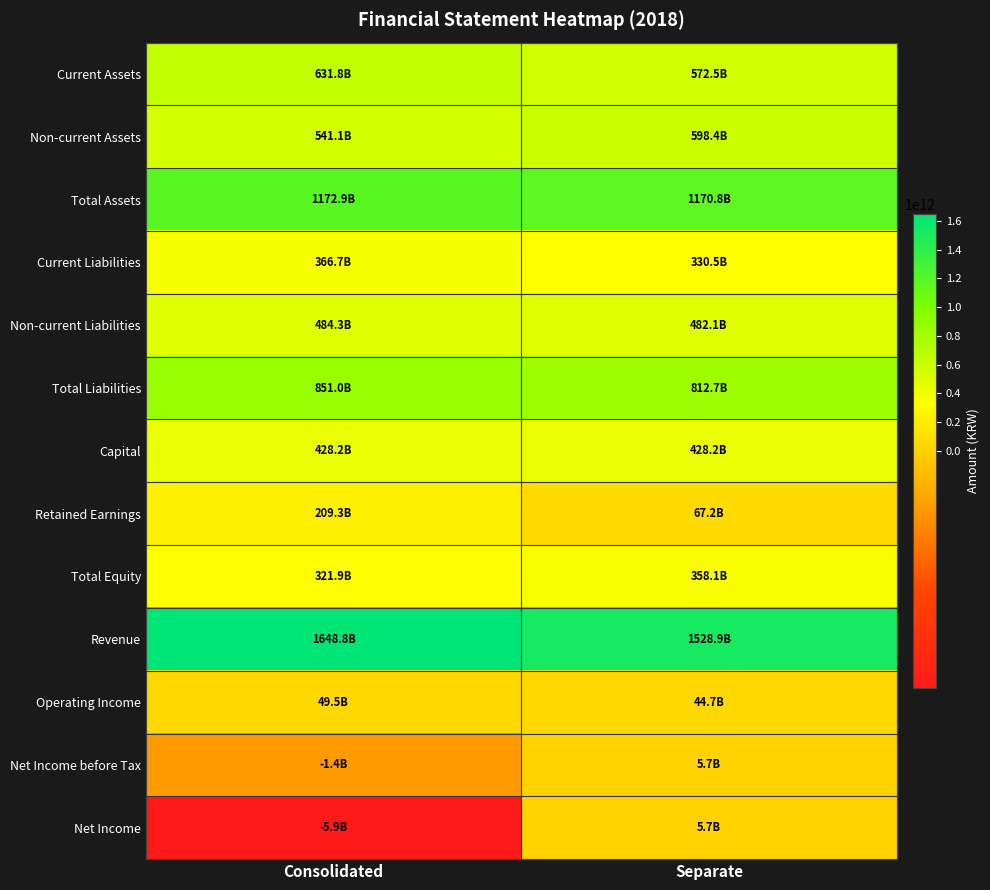

Which has a higher value, Separate or Consolidated?

Consolidated